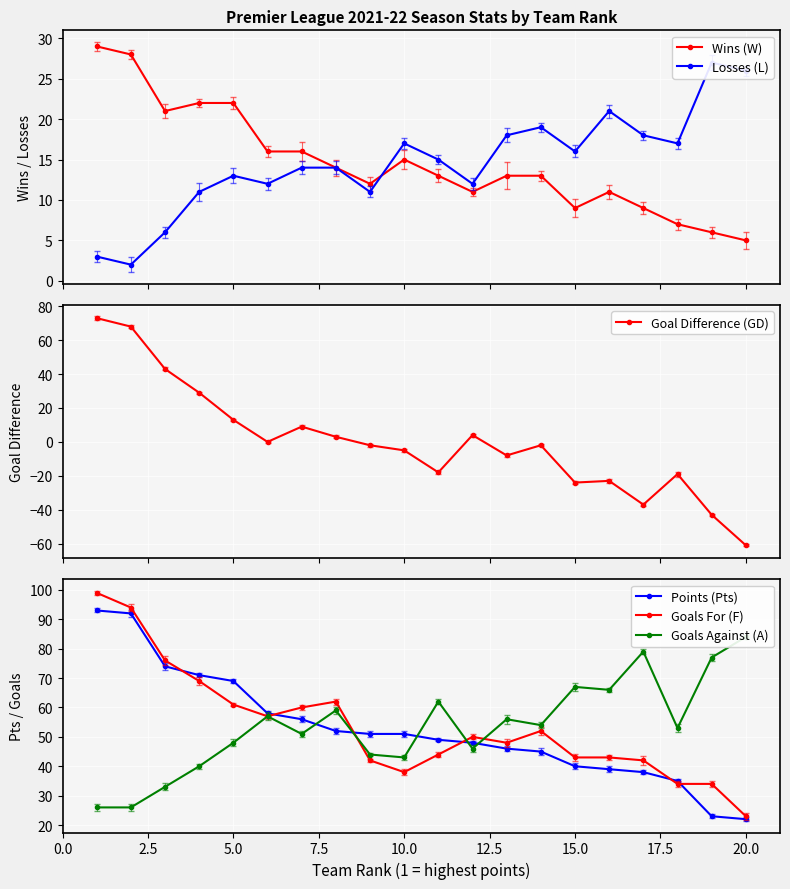

What is the sum of the Points (Pts) values at 0.0 and 16?

131